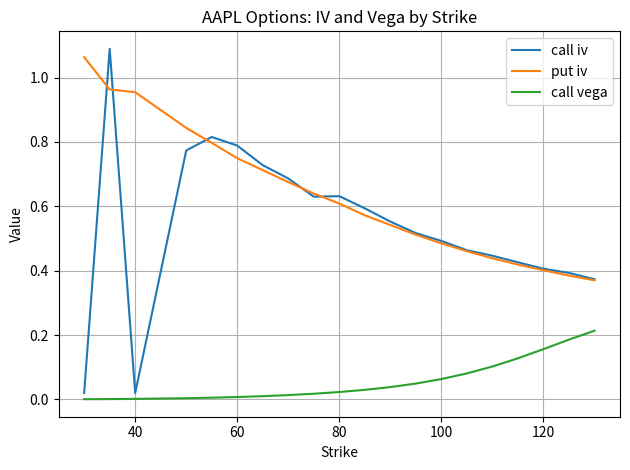

True or false: put iv and call vega cross at least once.

False